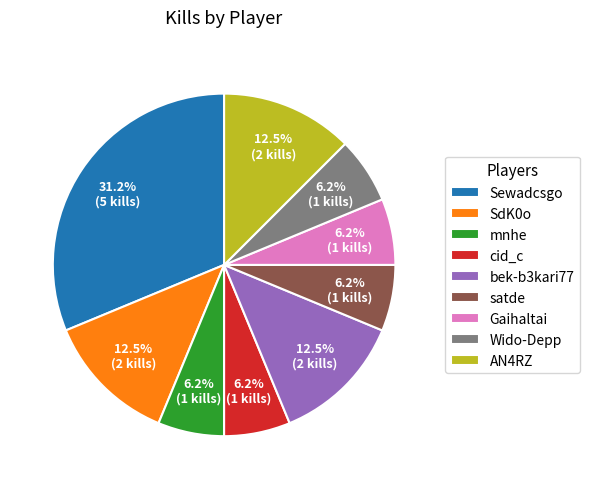

Does bek-b3kari77 represent more than half of the total?

No